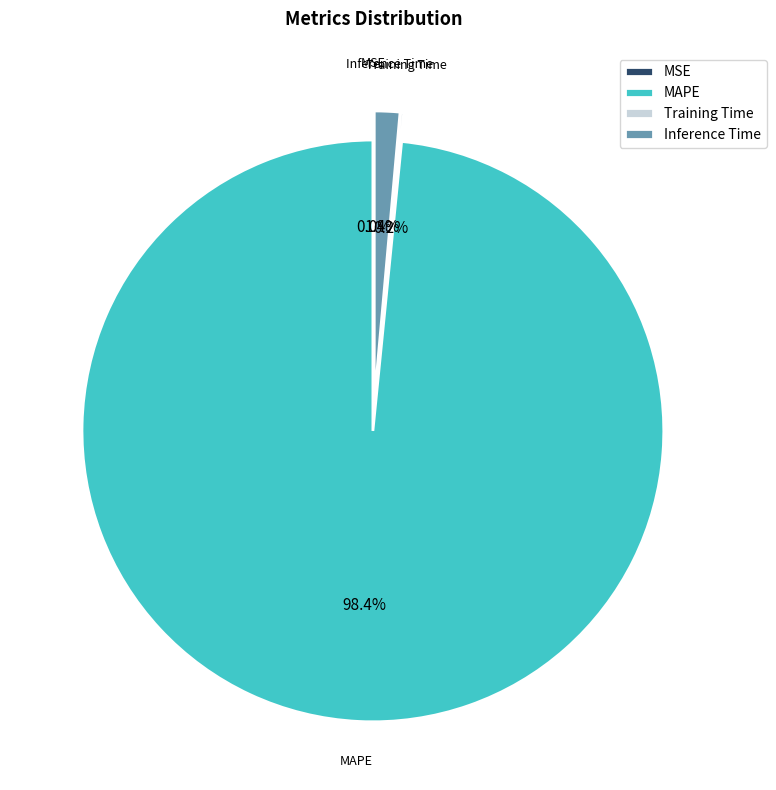

Which has a higher value, MAPE or MSE?

MAPE